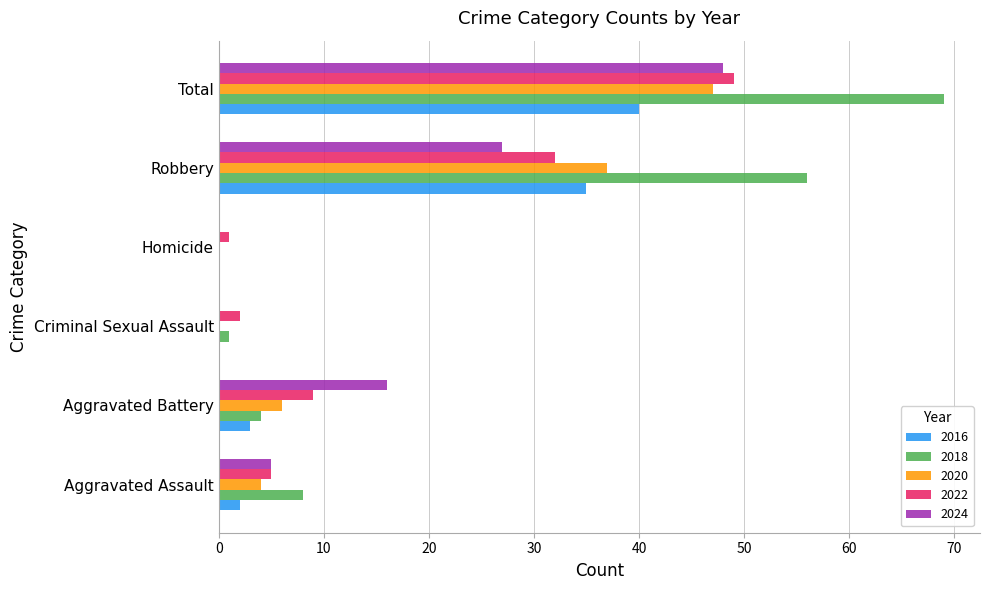

Which category has the highest value in the 2022 series?

Total